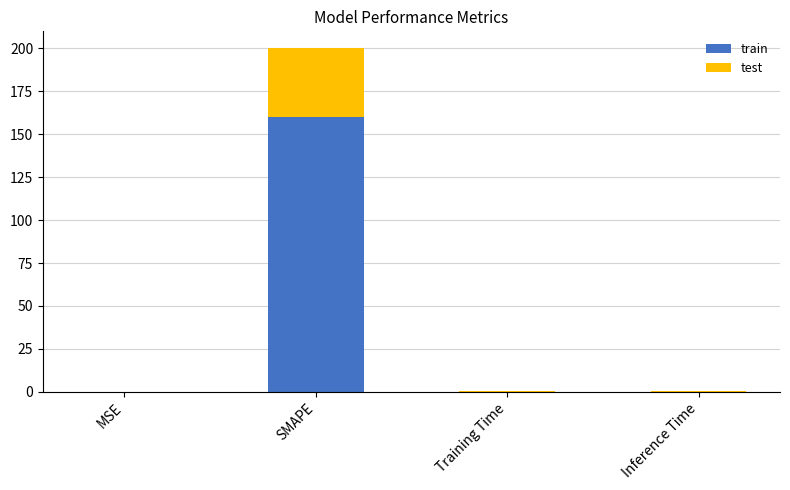

At which category is the sum across all series the highest?

SMAPE